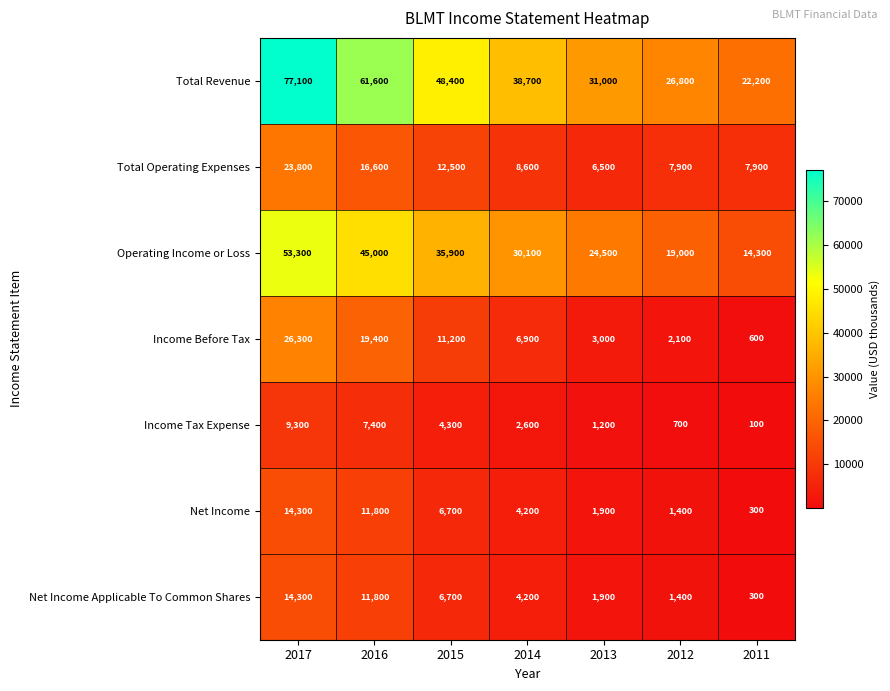

Which series has the largest total across all categories?

Total Revenue